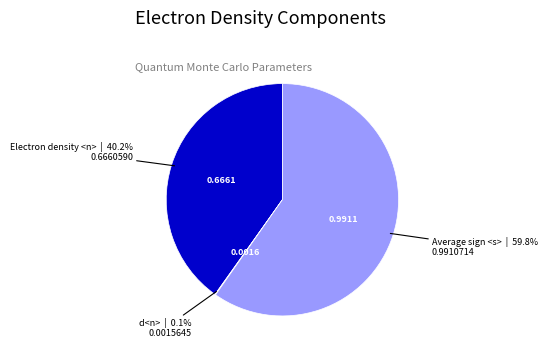

Is there a majority slice in this chart?

Yes